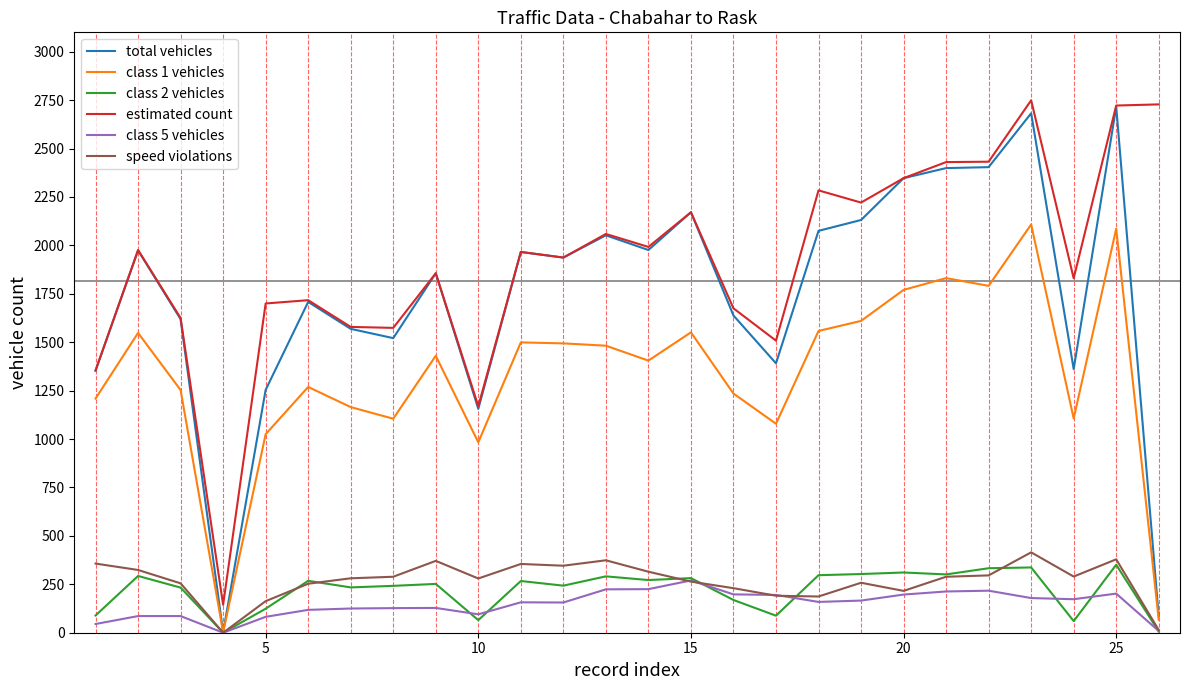

What is the highest value of the estimated count series?

2749